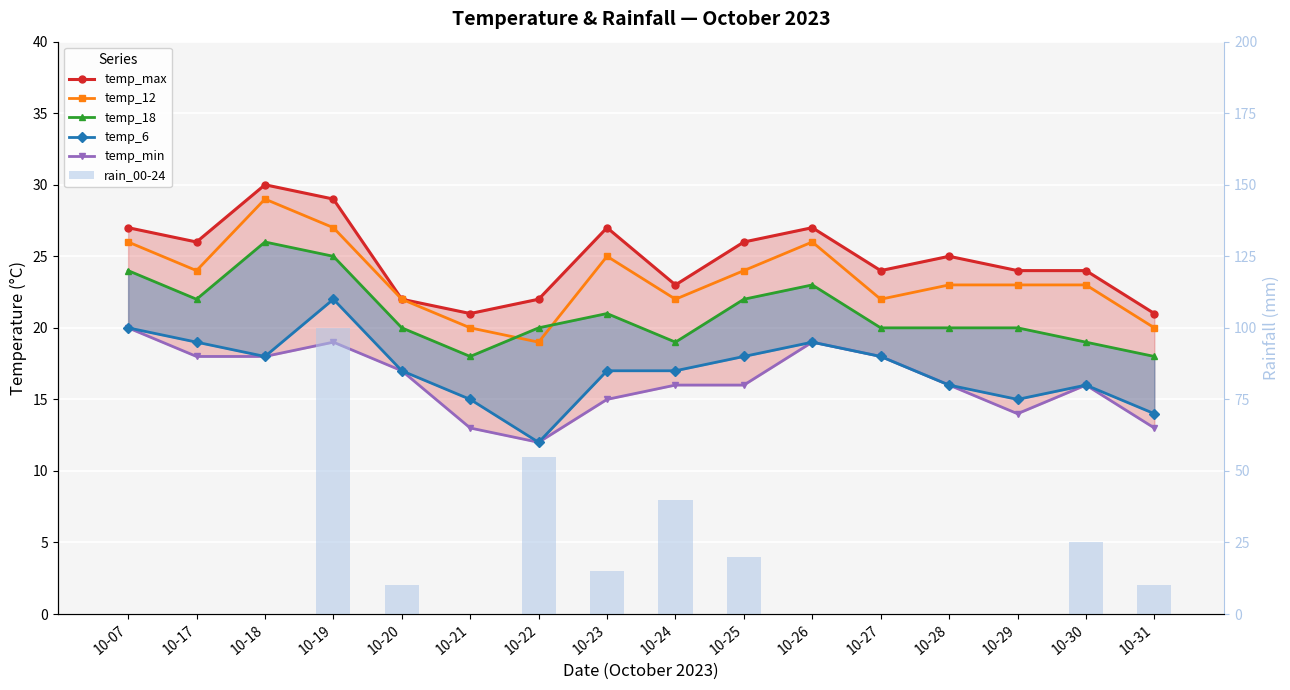

Is the value of temp_min at 10-21 greater than the value of temp_18 at 10-17?

No